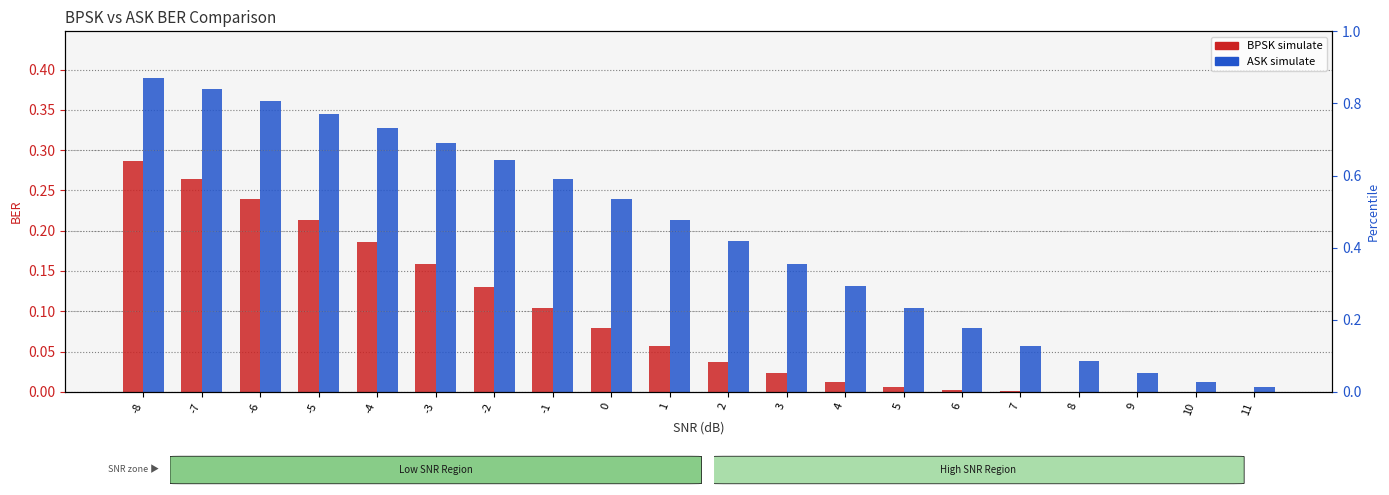

What is the difference between the maximum and minimum values in the BPSK simulate series?

0.3